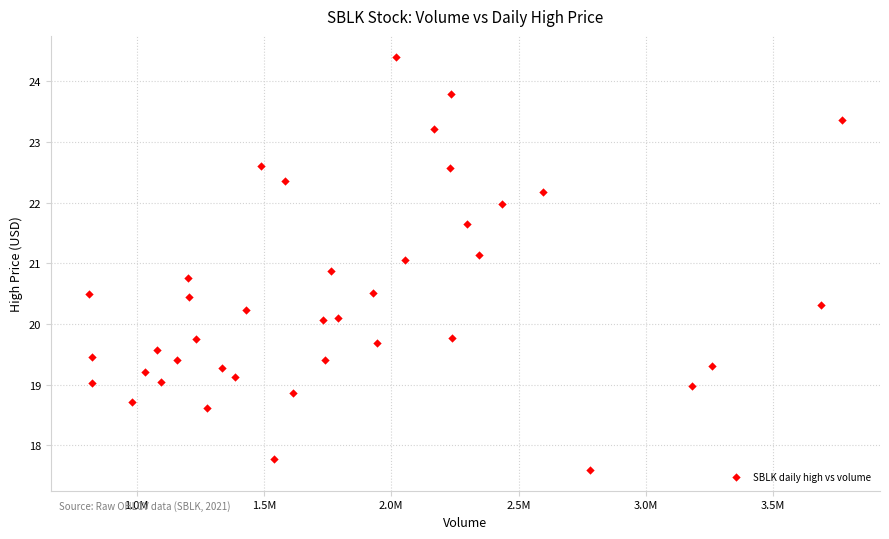

What is the range of X values (max minus min)?

2960150.0